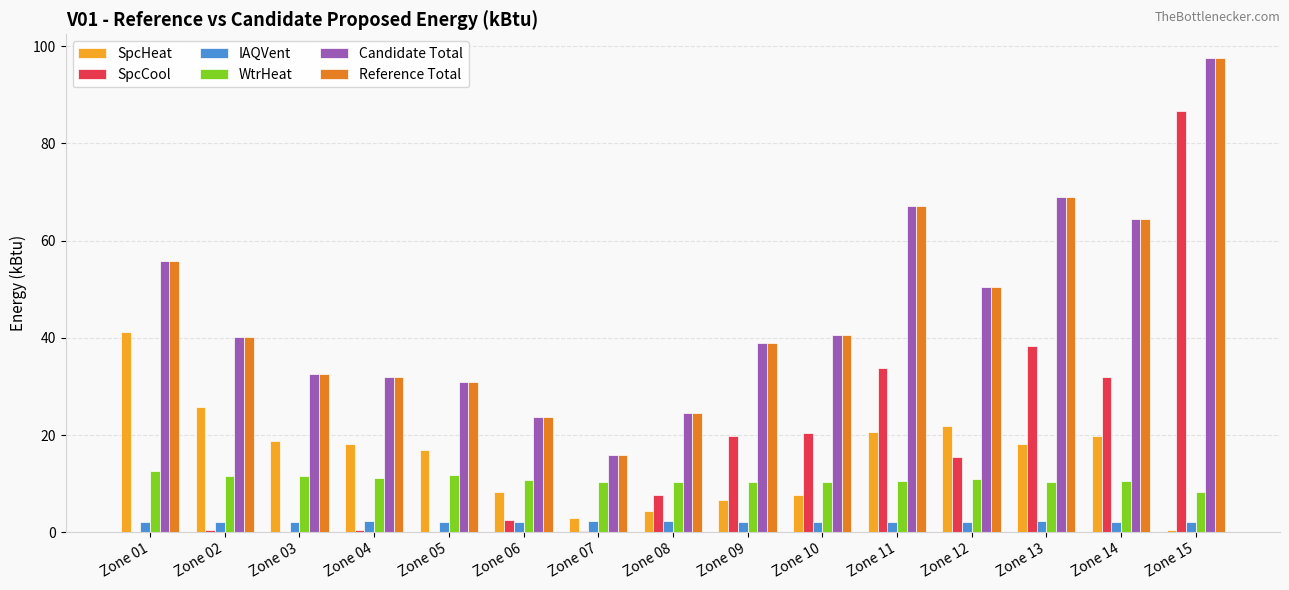

Which label corresponds to the largest value in the chart?

Zone 15